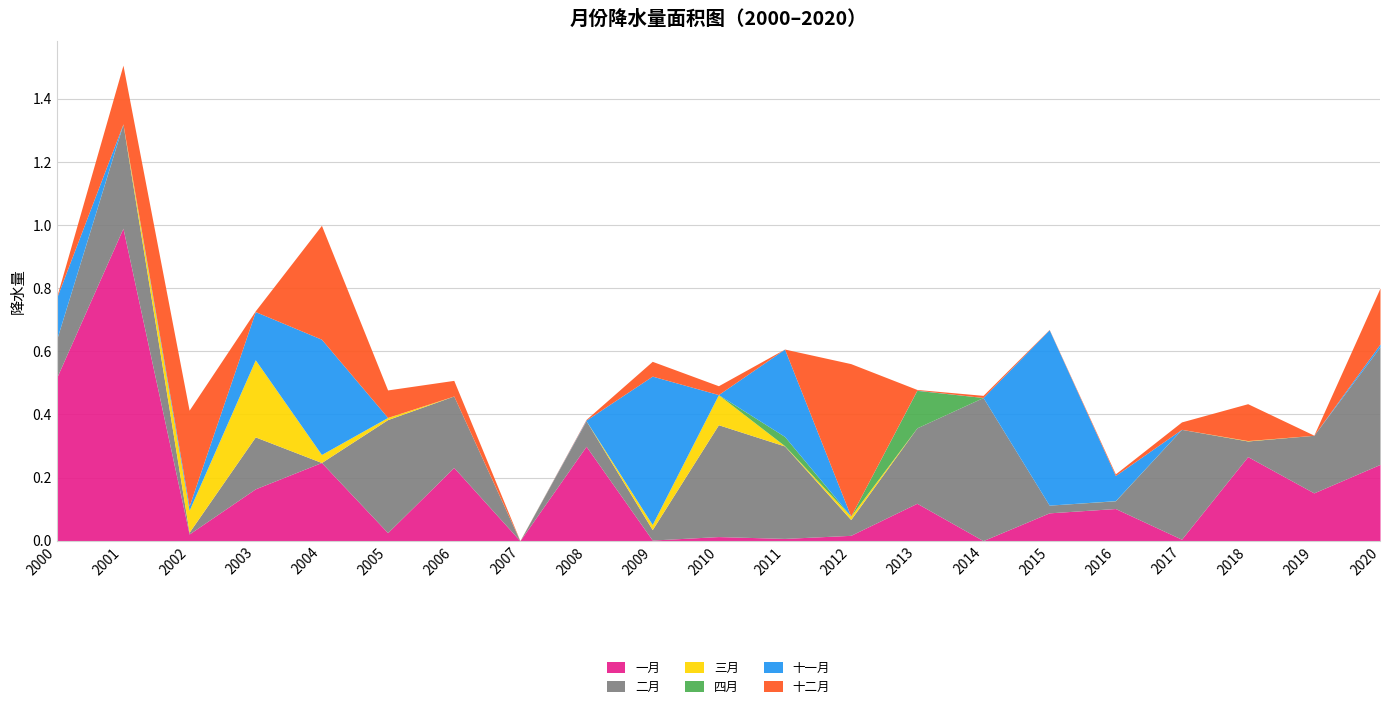

What is the difference between the maximum and second lowest values in the 十二月 series?

0.5